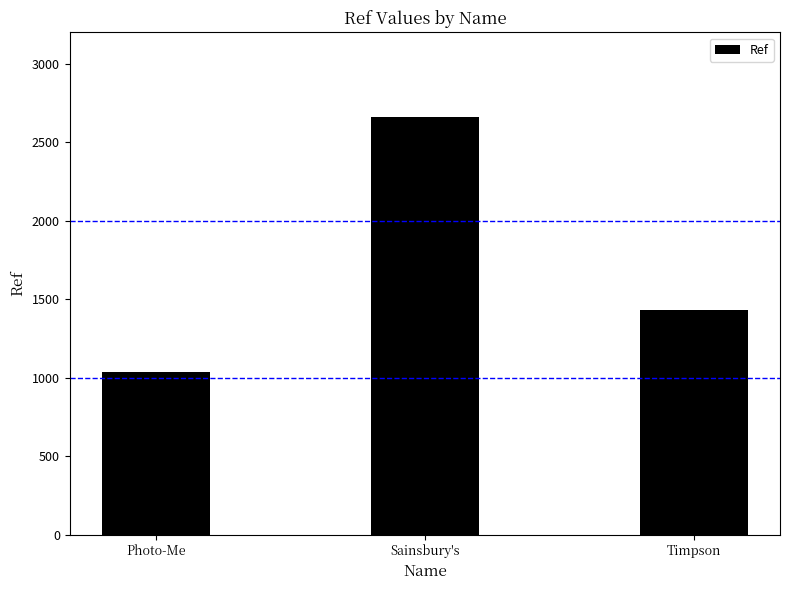

What is the difference between the maximum and second lowest values?

1229